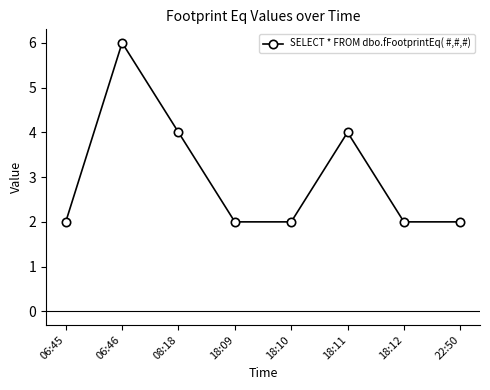

What value does the data have at 18:10?

2